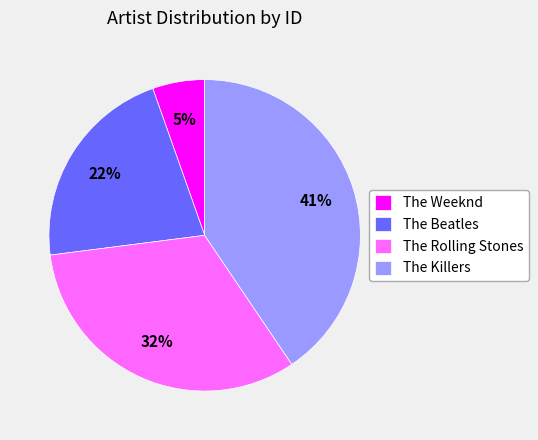

Approximately how many times larger is the value at The Weeknd compared to The Rolling Stones?

0.2